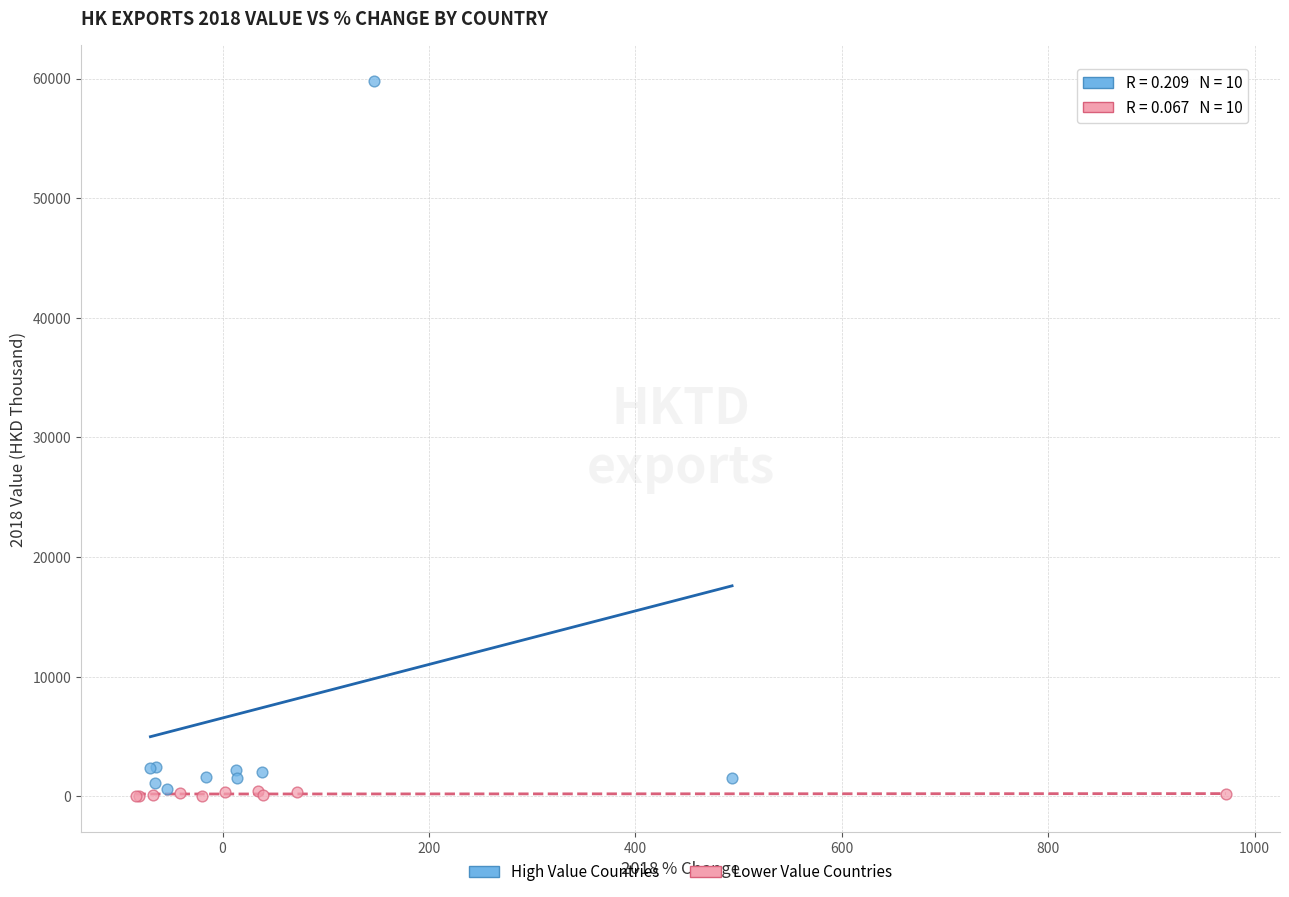

Which series has the widest spread of Y values?

High Value Countries